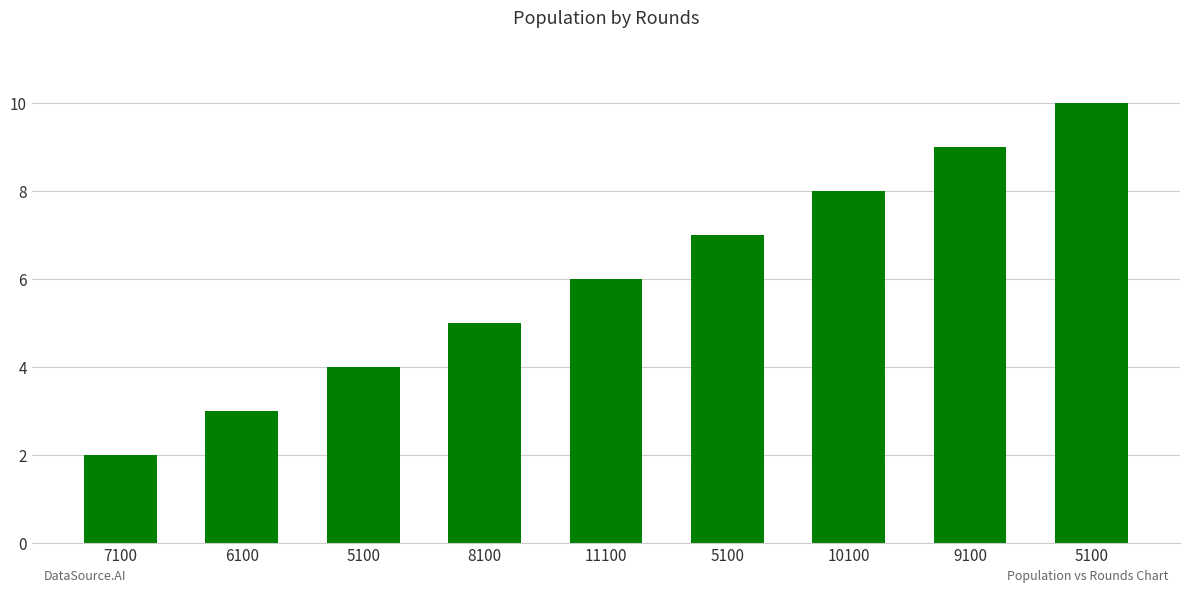

The value at 5100 is 1. True or false?

False